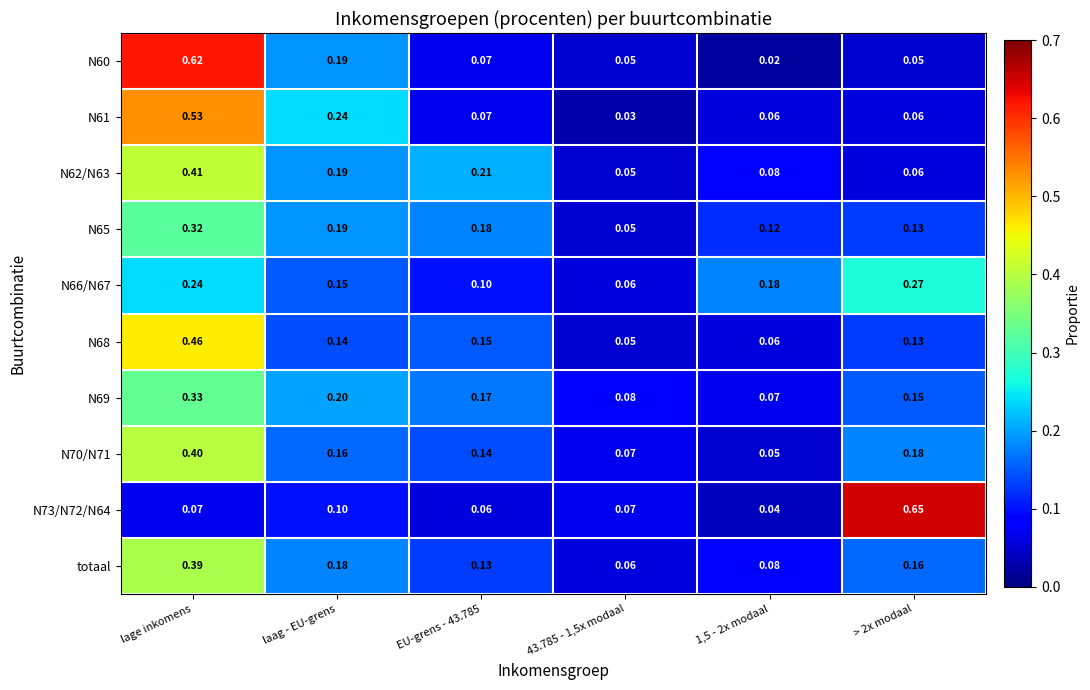

Is the value of N69 at 43.785 - 1,5x modaal greater than the value of N68 at > 2x modaal?

No